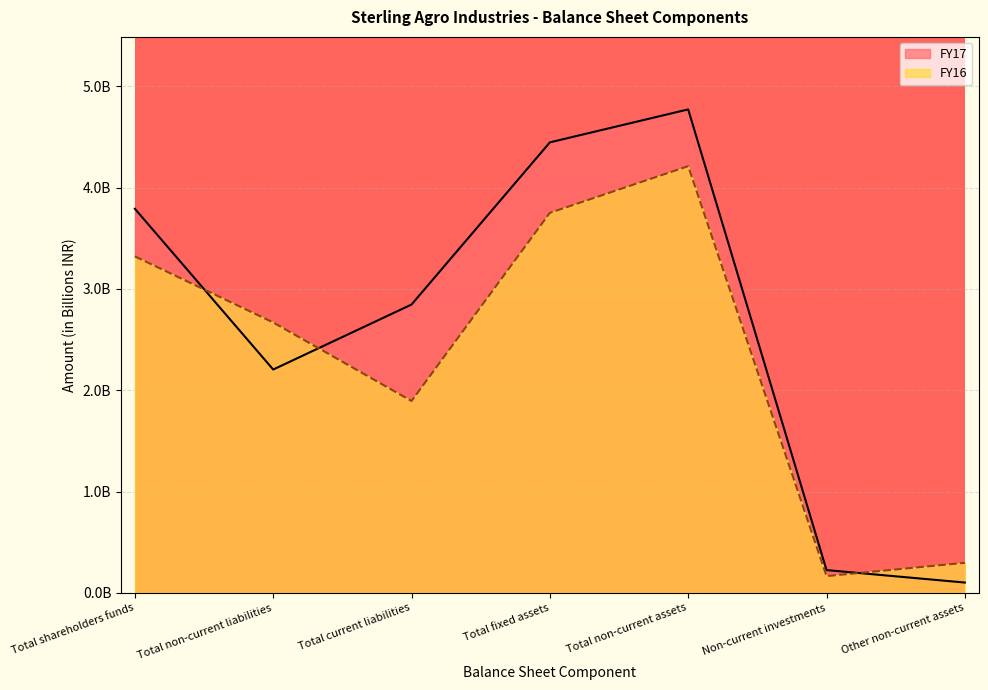

How many interior local peaks does the FY17 series have?

1